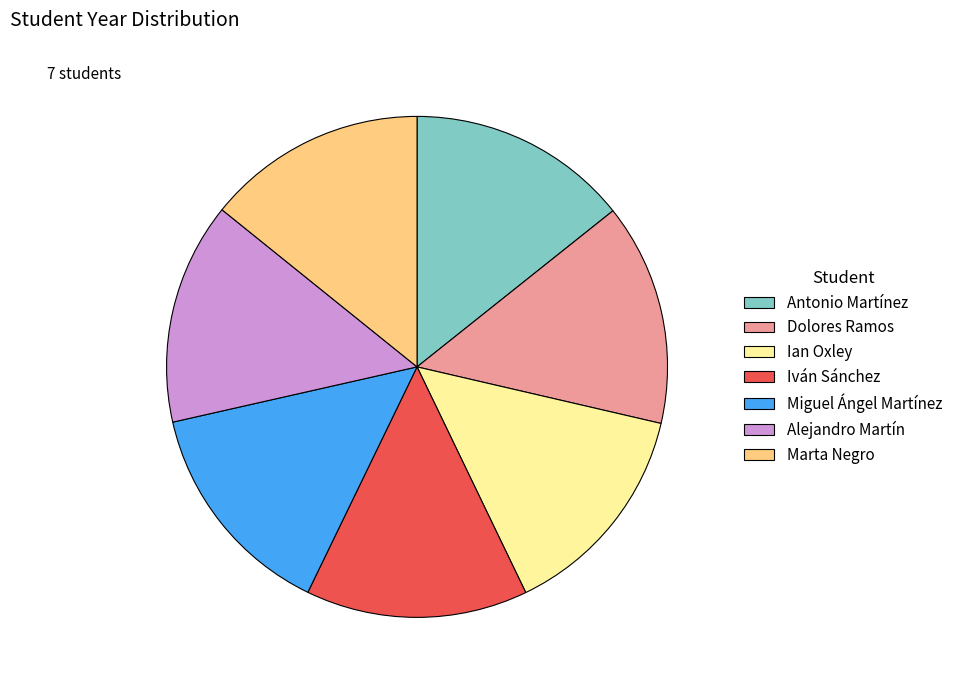

Approximately how many times larger is the value at Alejandro Martín compared to Marta Negro?

1.0